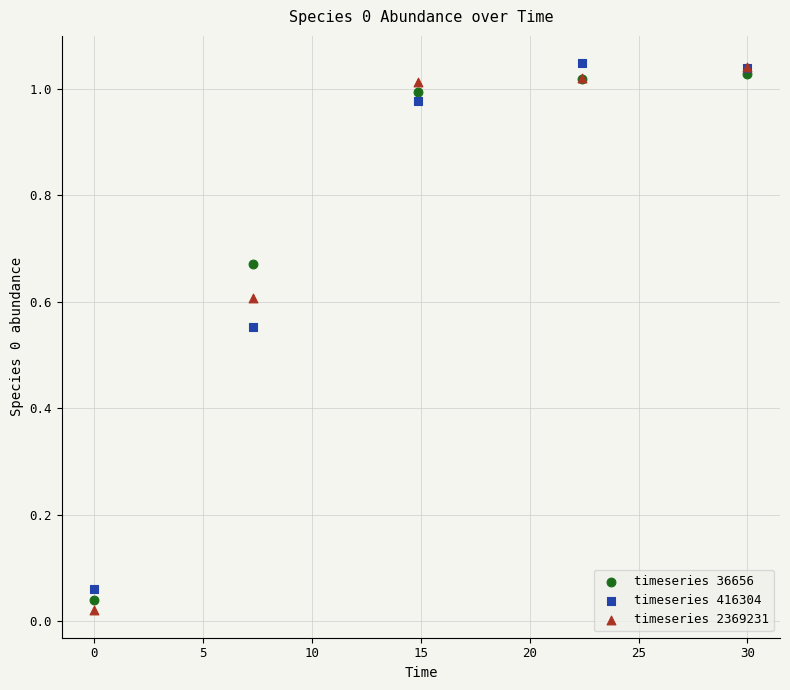

Which series has the widest spread of Y values?

timeseries 2369231